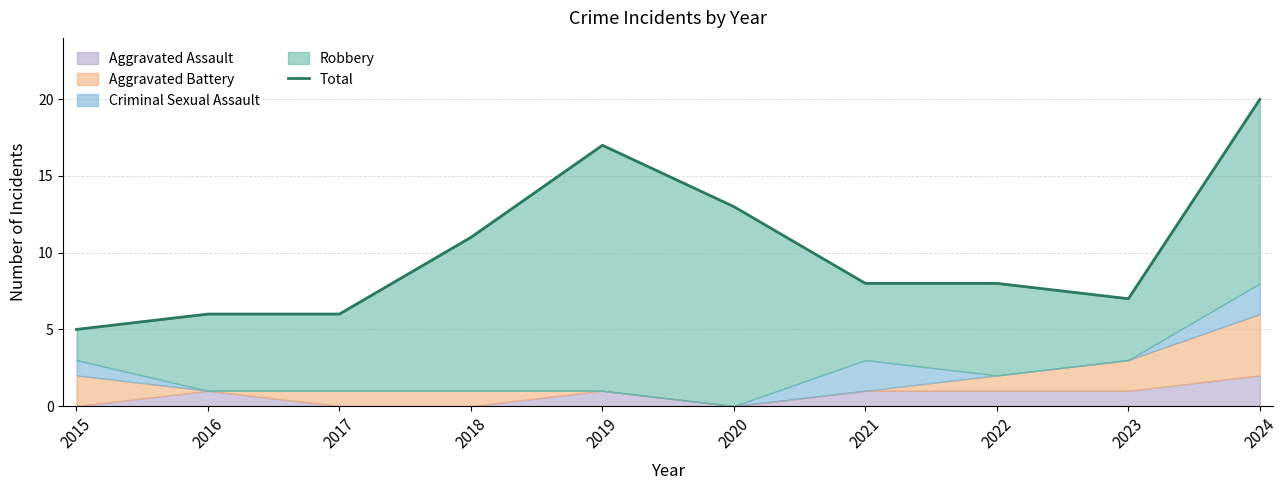

List the labels in order of value, largest first.

2024, 2019, 2020, 2018, 2021, 2022, 2023, 2016, 2017, 2015